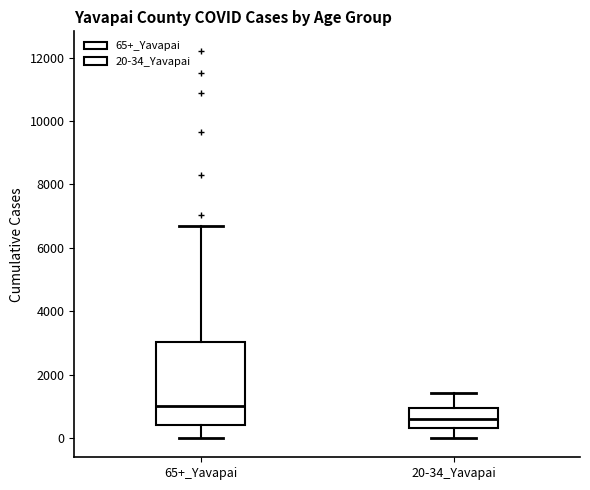

Reading left to right, transcribe this box plot: for each box, give where its median line is, the range the box spans, and where its two whiskers end, as read against the y-axis. The values are not printed on the chart, so give them approximately, as read against the axis.

65+_Yavapai: median 1000, box 400 to 3000, whiskers 0 to 6600
20-34_Yavapai: median 600, box 400 to 1000, whiskers 0 to 1400